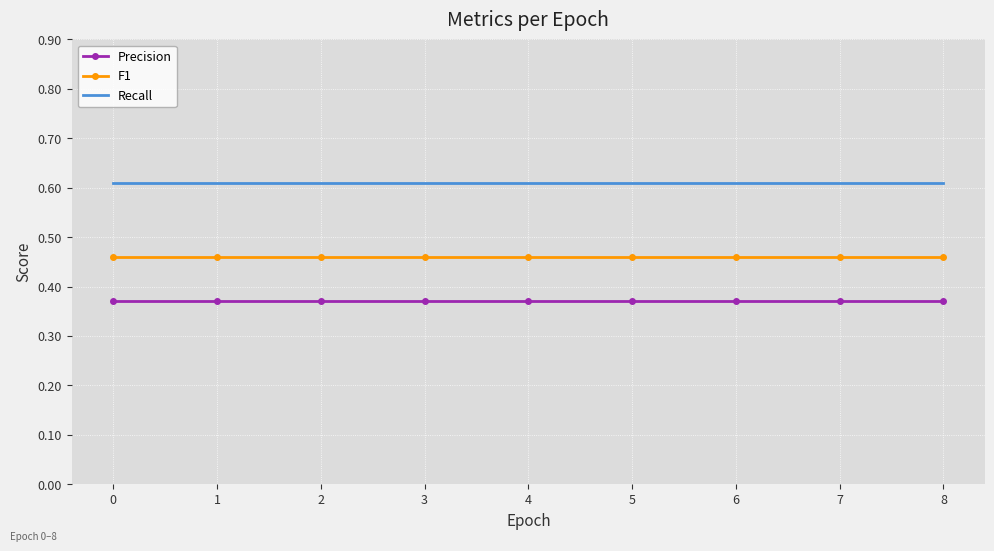

True or false: F1 and Recall intersect in this chart.

False